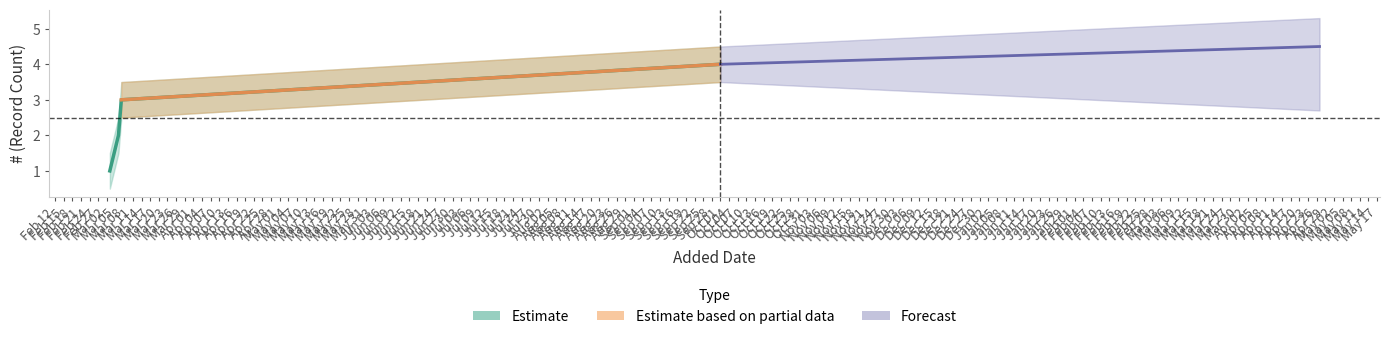

What is the value of the Estimate point at the 2nd from the left?

2.0